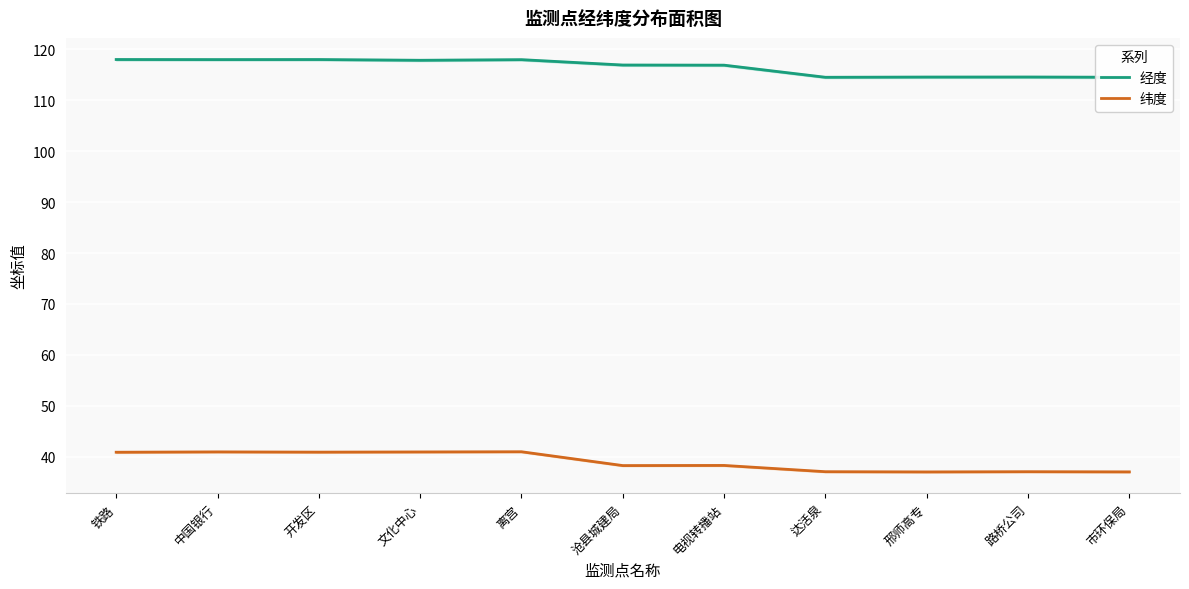

How many distinct data groups are displayed?

2